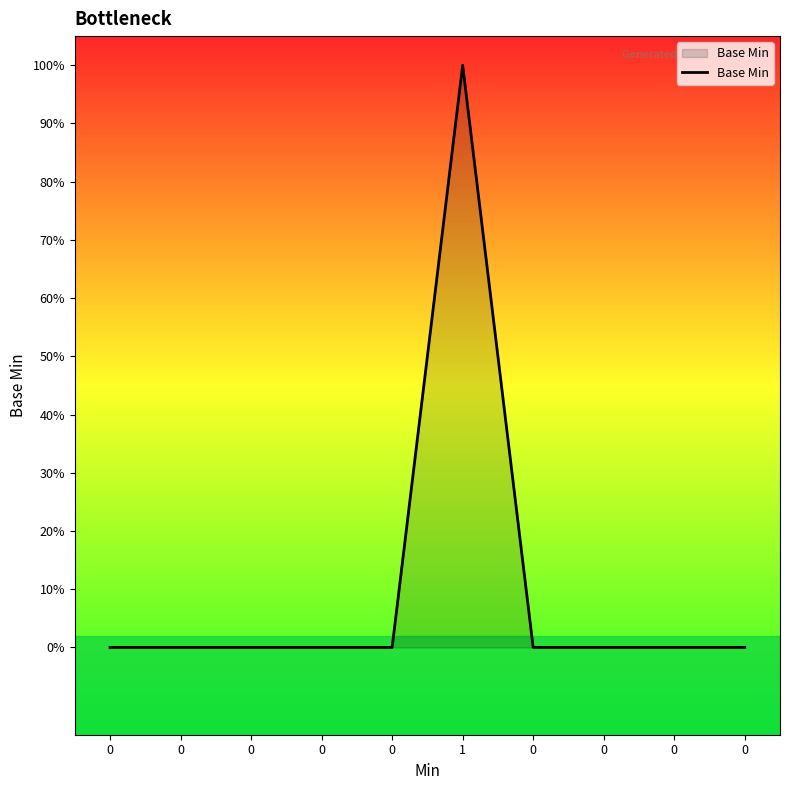

Does the chart have visible grid lines?

No